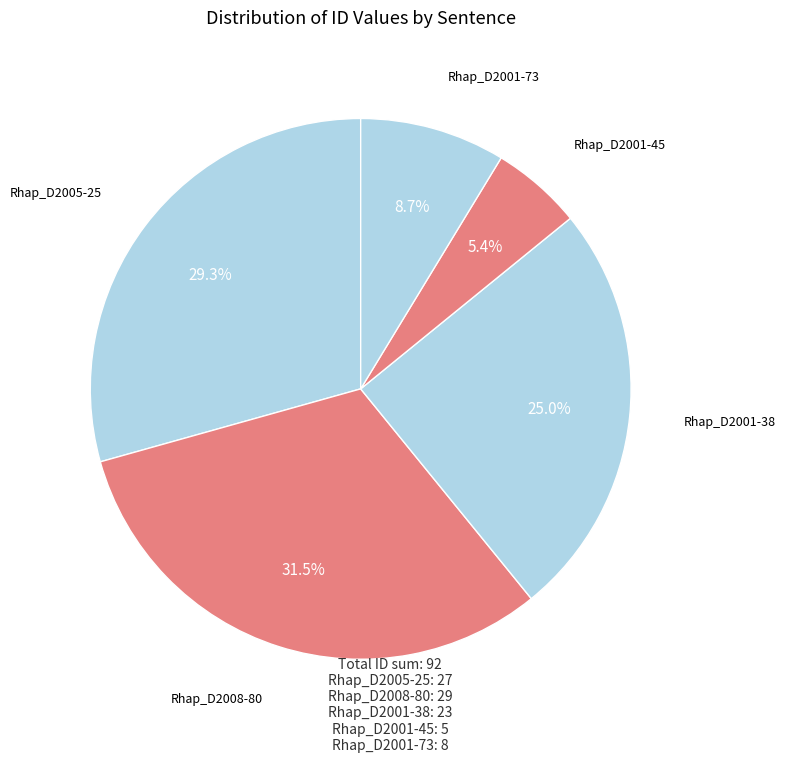

Count the number of slices in the pie.

5